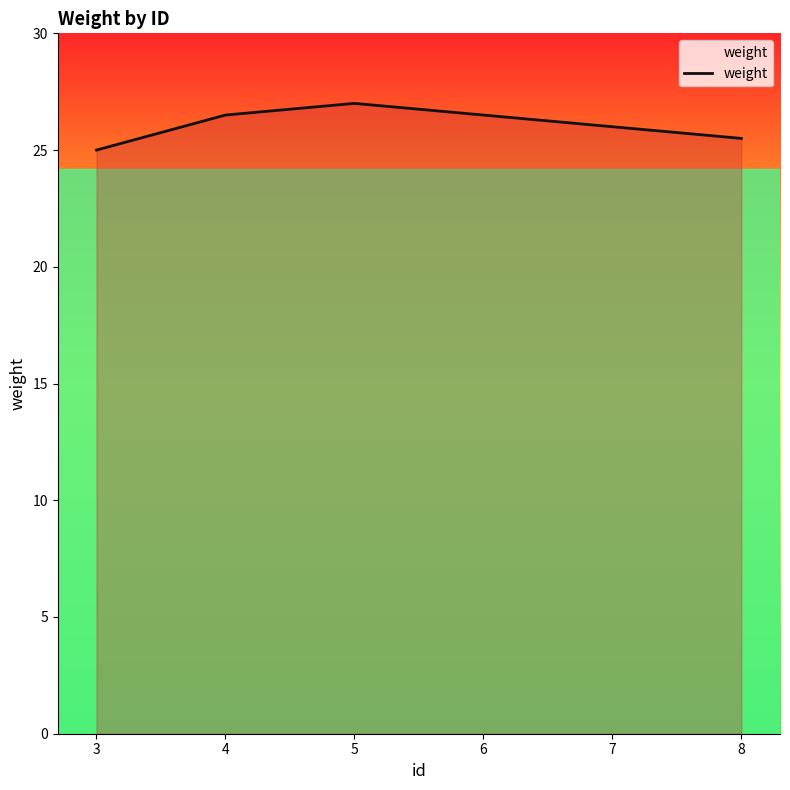

What is the minimum value shown in the chart?

25.0